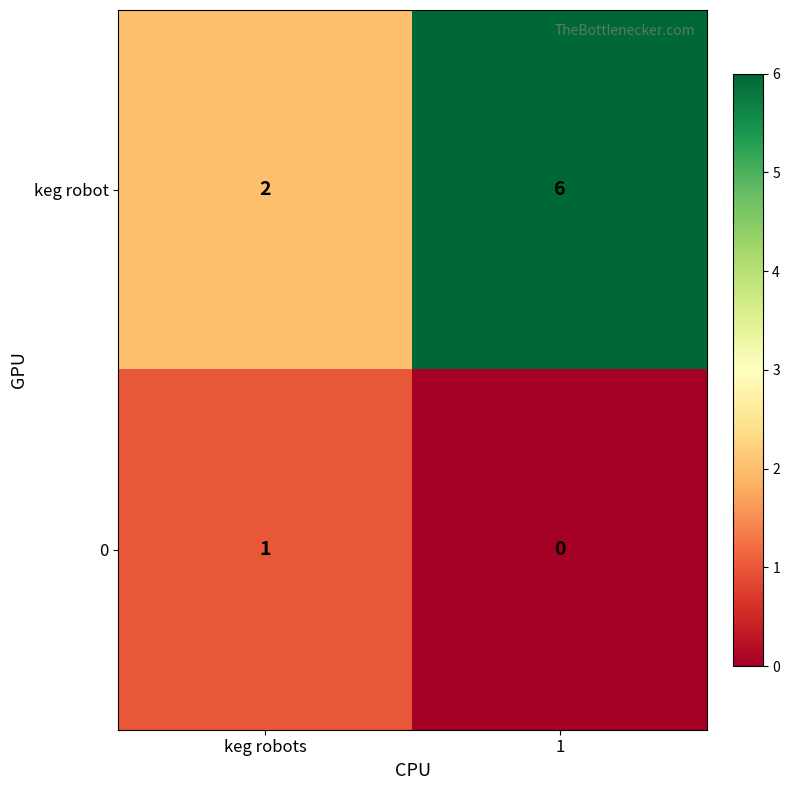

What is the average value of the keg robot series?

4